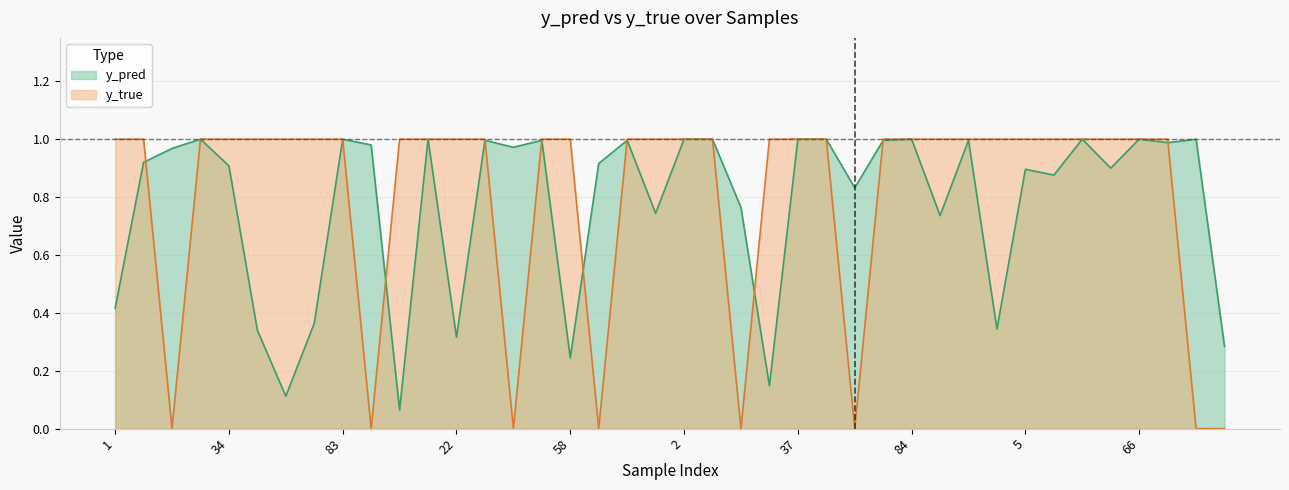

At how many categories does at least one series exceed 0?

40